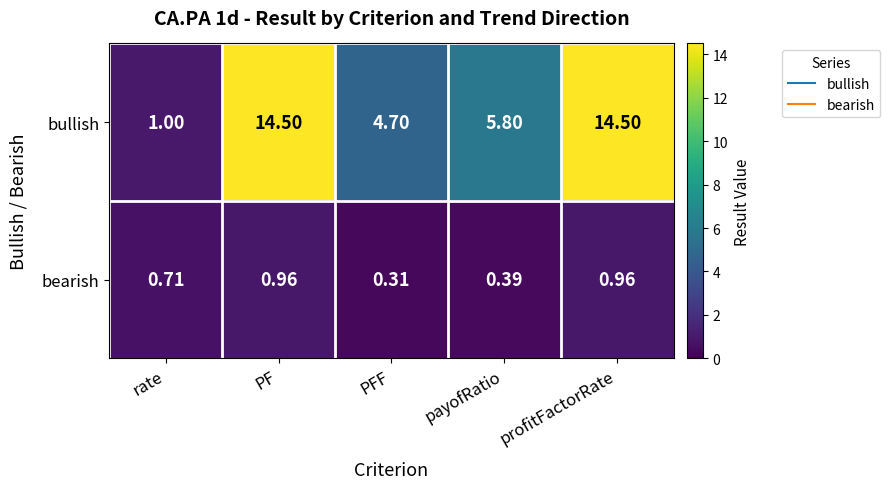

Which series has the widest spread of values?

bullish